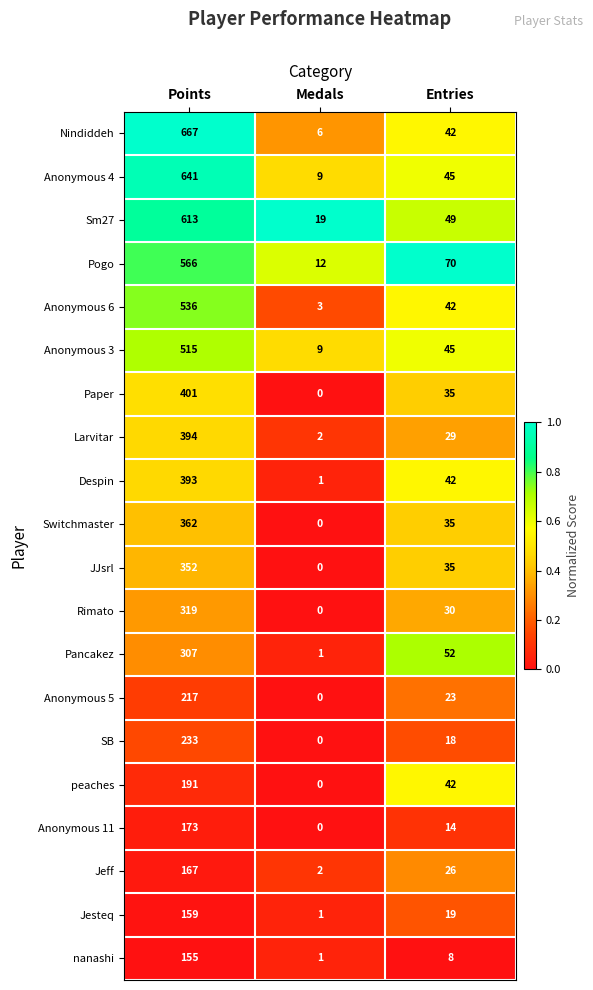

True or false: Despin has a value of 15 at Entries.

False